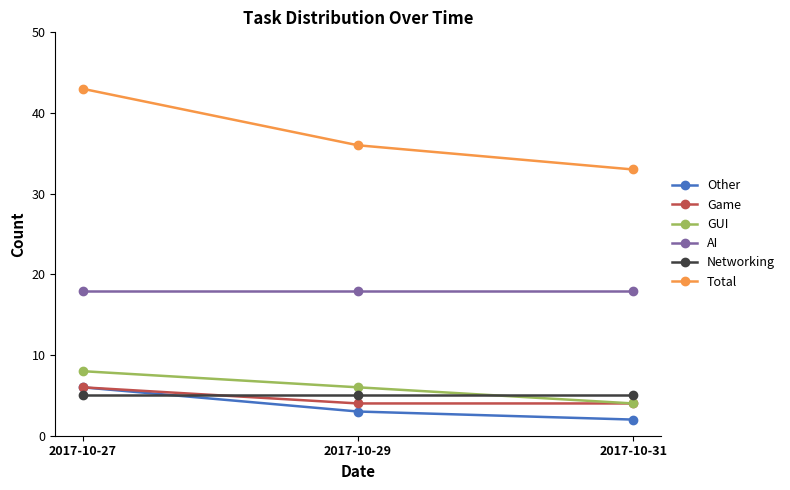

Which category has the lowest value across all series?

2017-10-31